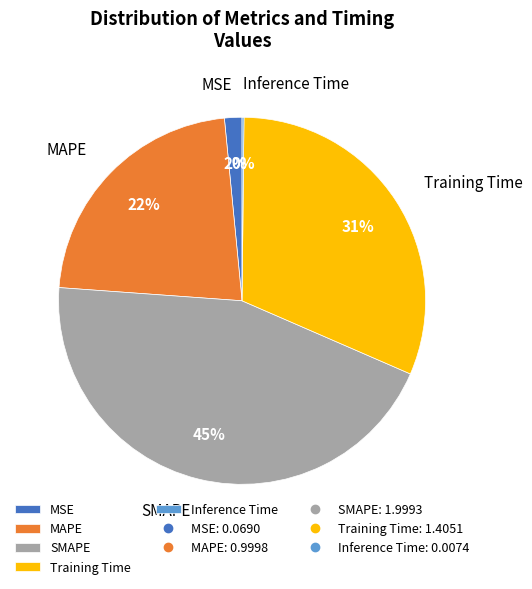

Is it true that MAPE is 22% of the pie?

True